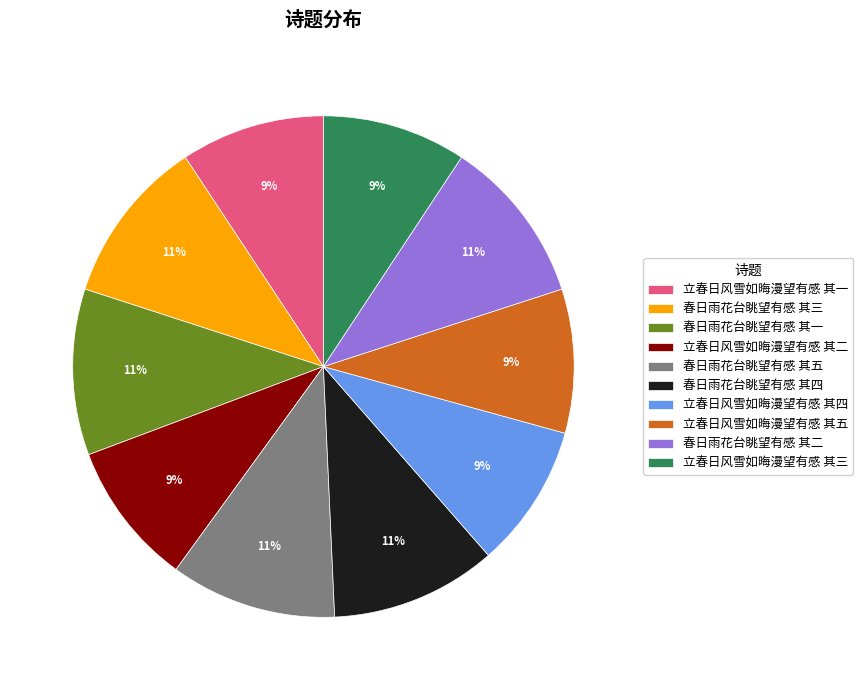

Approximately how many times larger is the value at 春日雨花台眺望有感 其一 compared to 立春日风雪如晦漫望有感 其二?

1.2